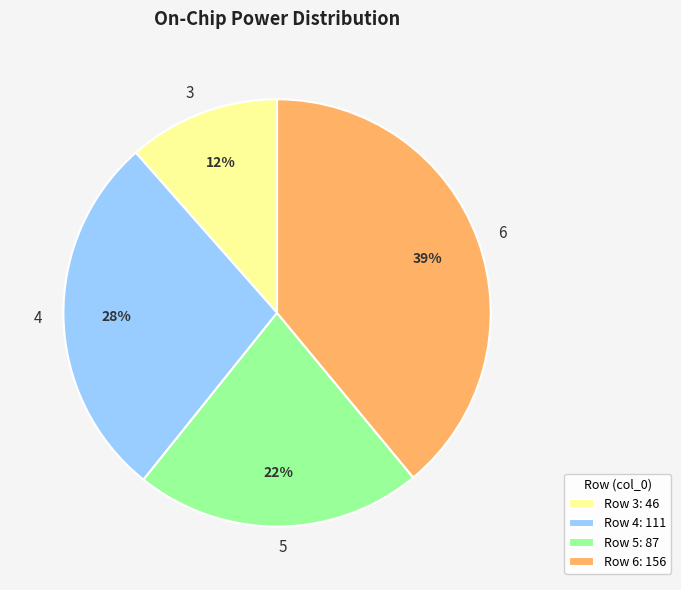

True or false: 3 accounts for 17% of the total.

False